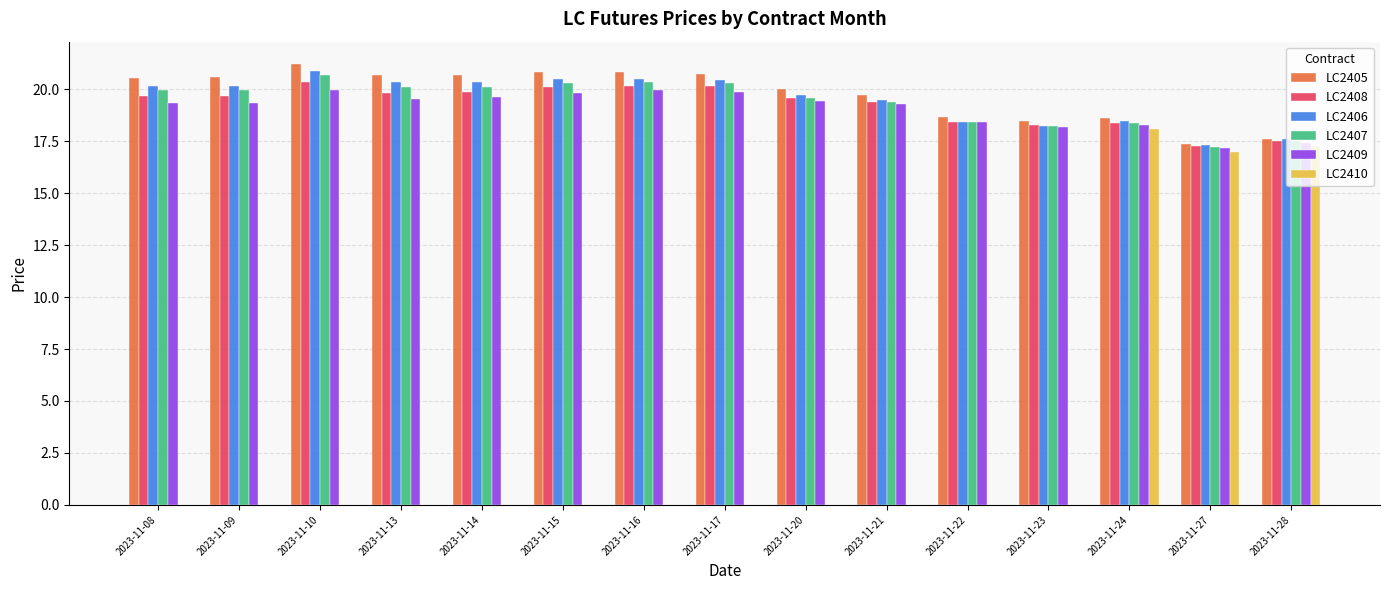

What are all the series names shown in the legend?

LC2405, LC2408, LC2406, LC2407, LC2409, LC2410